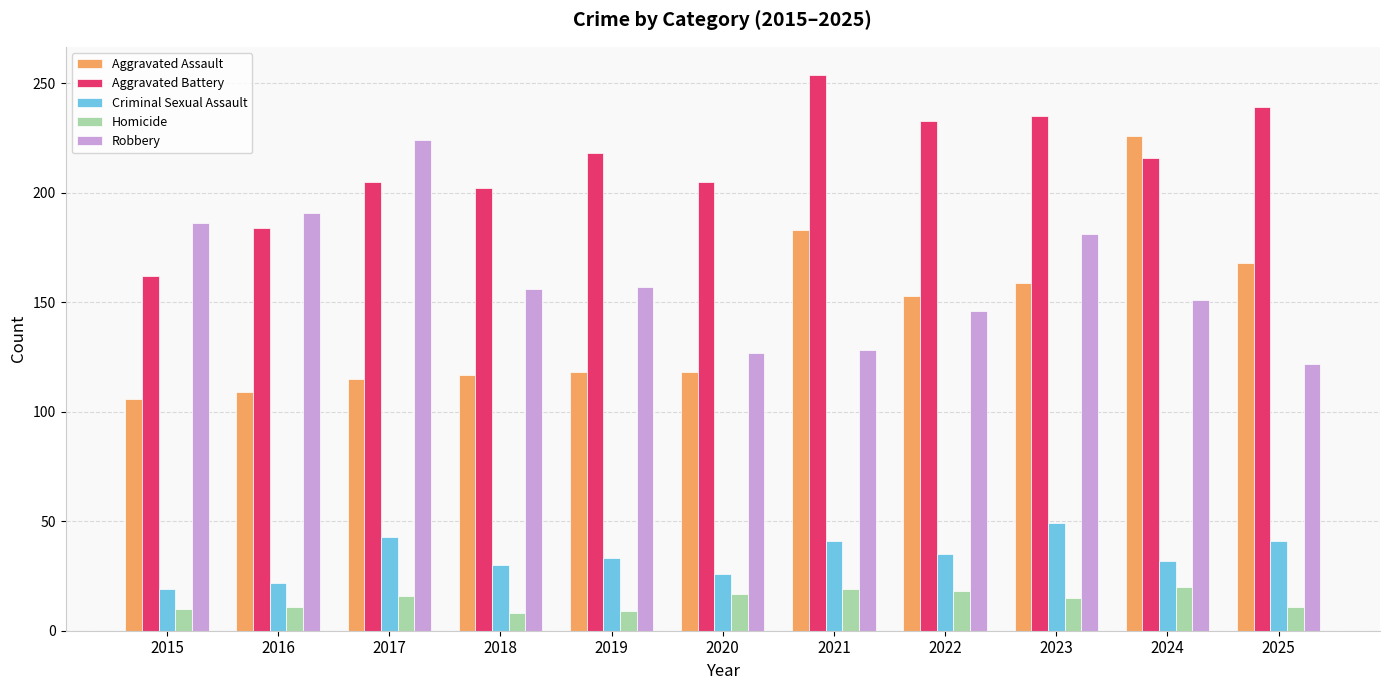

Between 2015 and 2022, which series saw the biggest shift?

Aggravated Battery